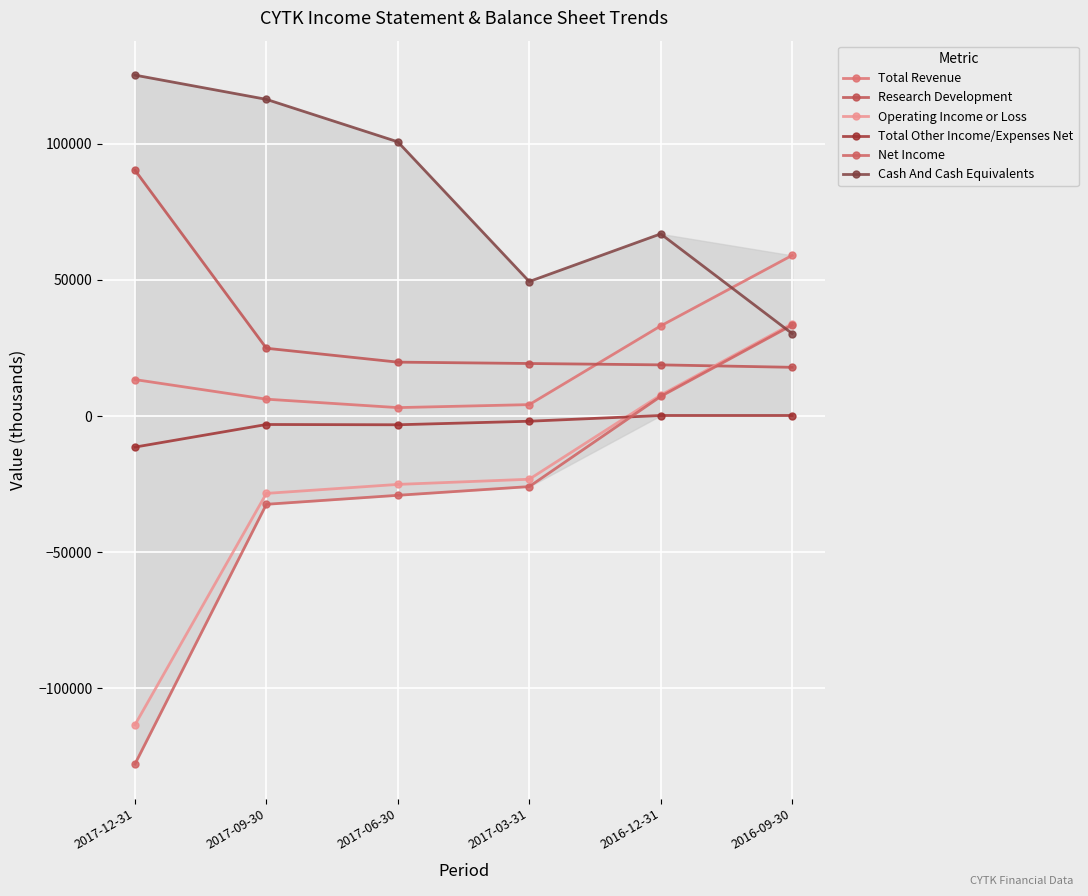

What is the total value across all series at 2017-09-30?

83500